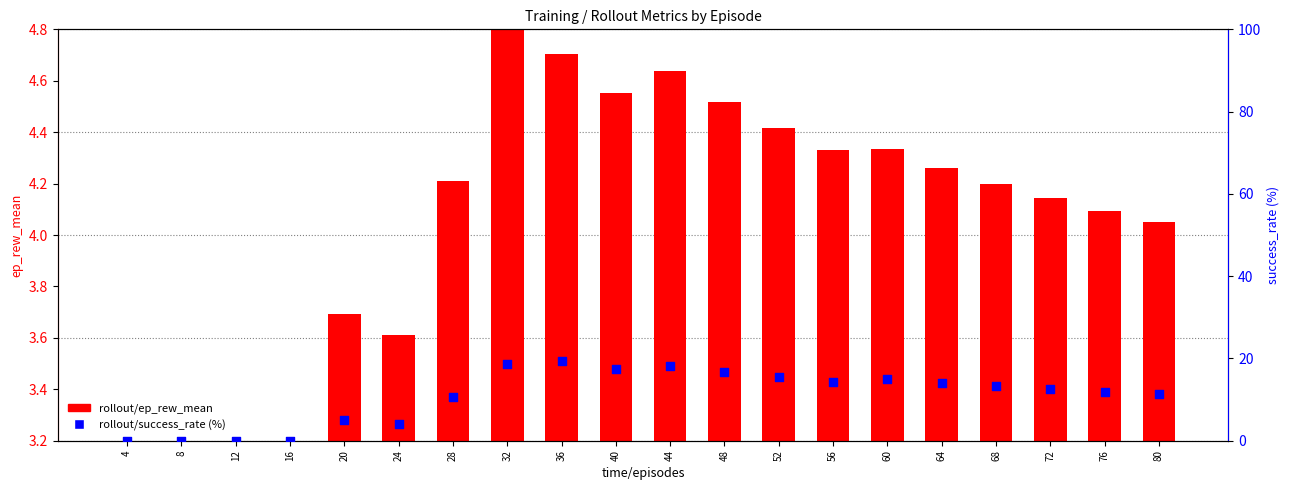

At which category is the sum across all series the highest?

36